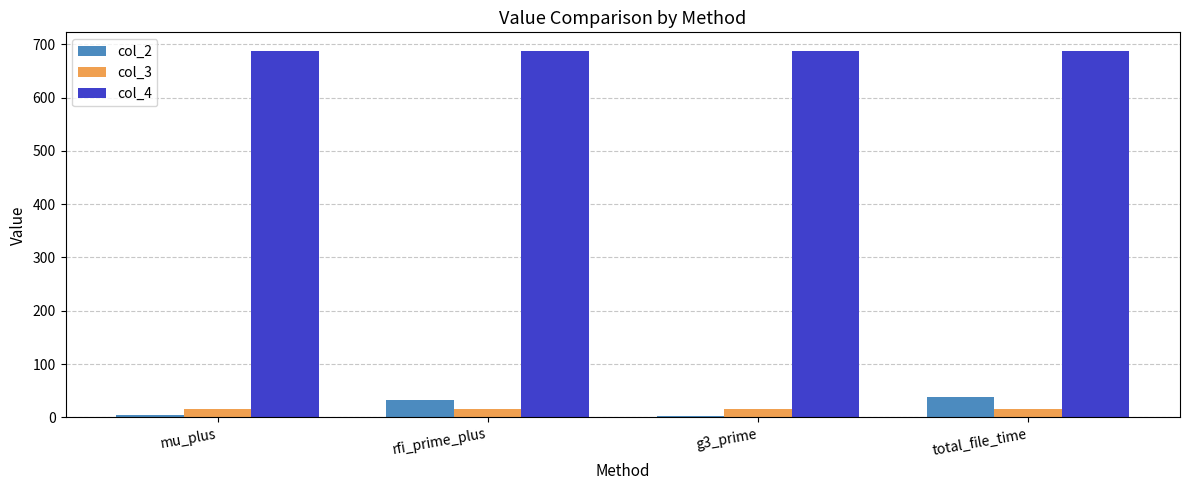

Which series changed the most between rfi_prime_plus and g3_prime?

col_2